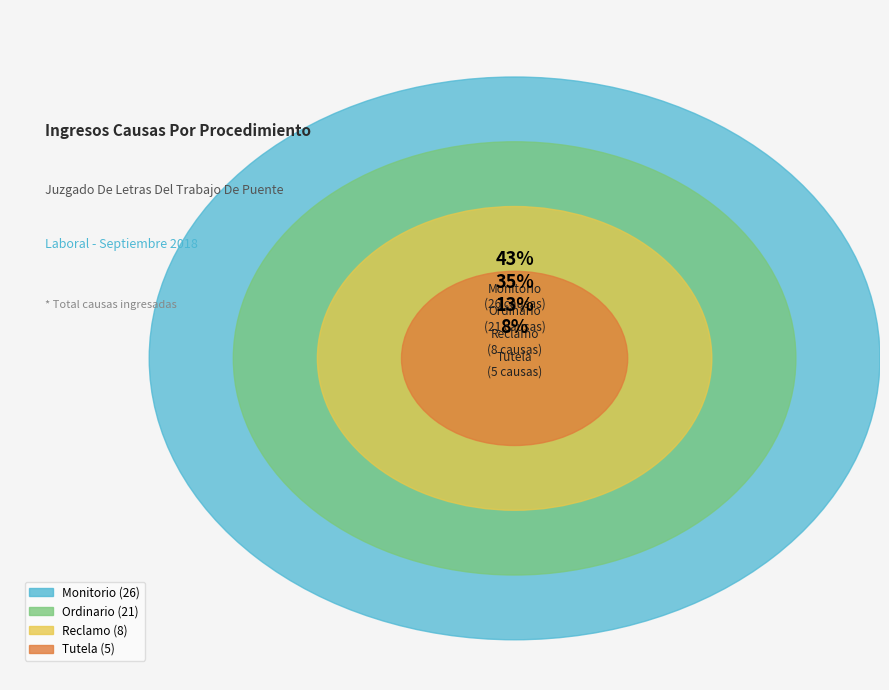

Rank the categories by value from lowest to highest.

Tutela, Reclamo, Ordinario, Monitorio